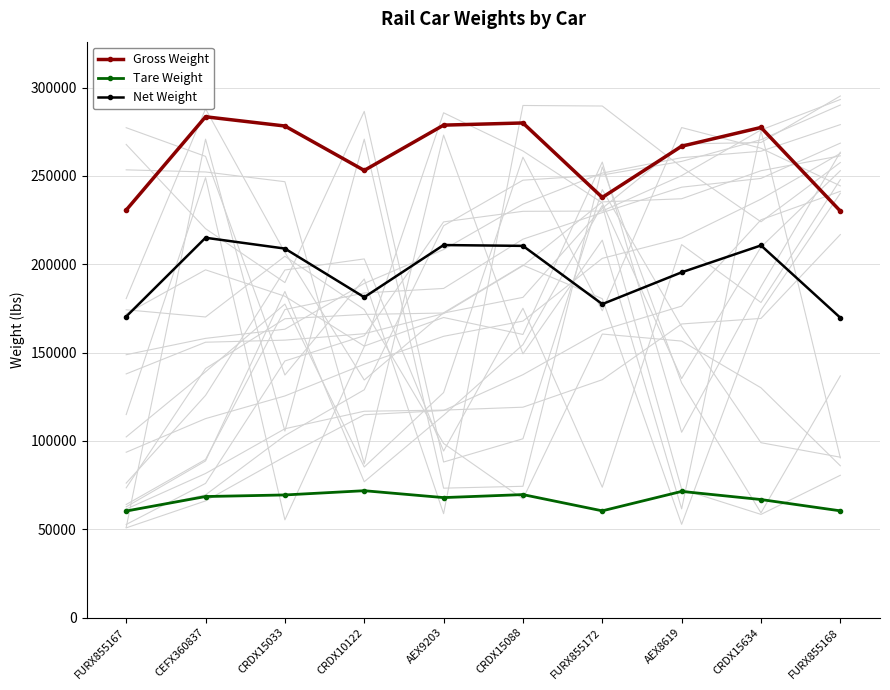

How many values in the Tare Weight series exceed 68500?

4